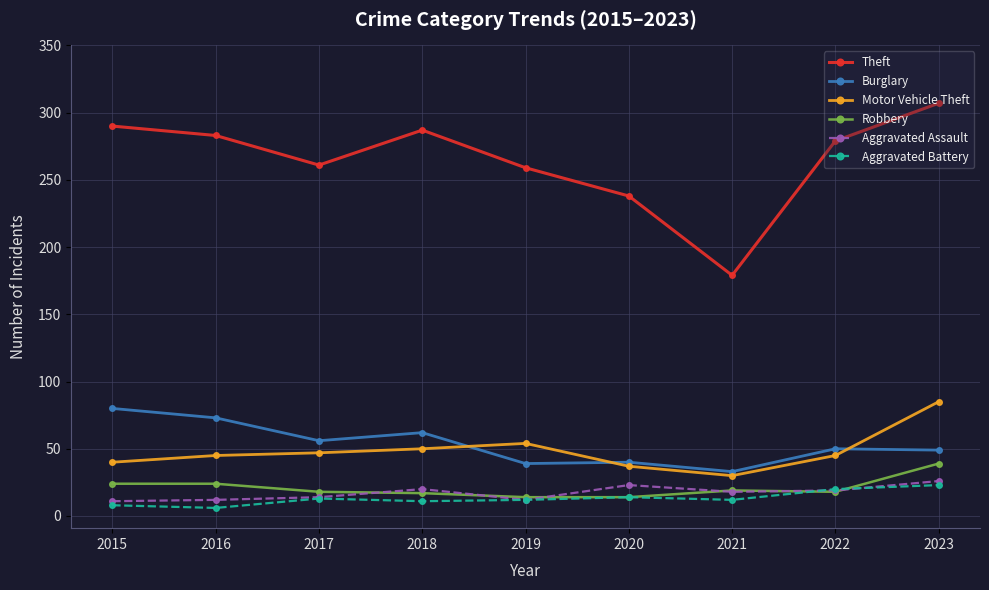

What is the value of the Motor Vehicle Theft point at the 7th from the left?

30